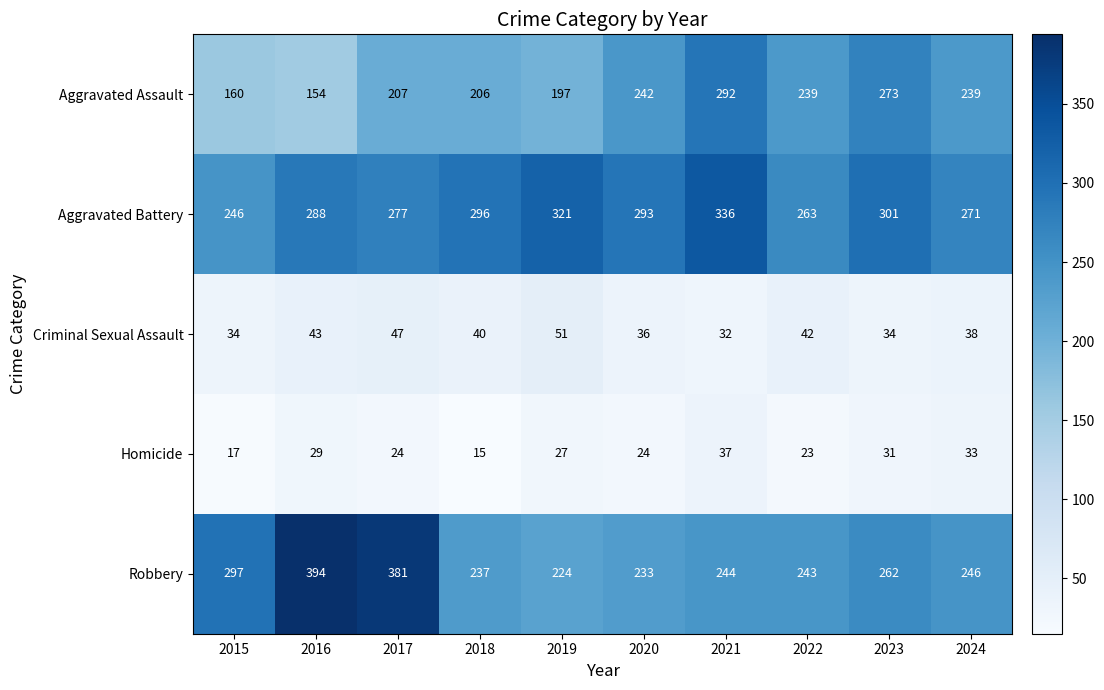

Where does the Homicide series first go above 27?

2016